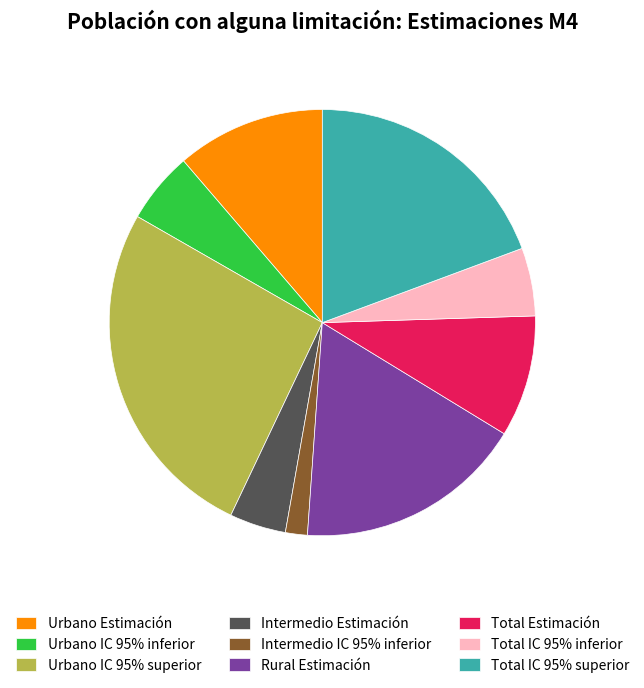

Which has a higher value, Urbano IC 95% superior or Intermedio Estimación?

Urbano IC 95% superior